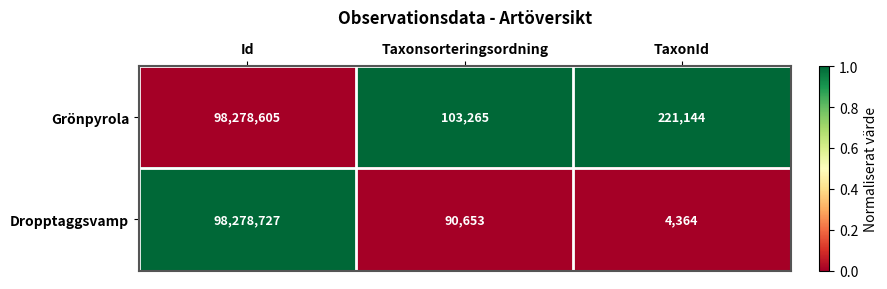

Which label corresponds to the largest value in the chart?

Id